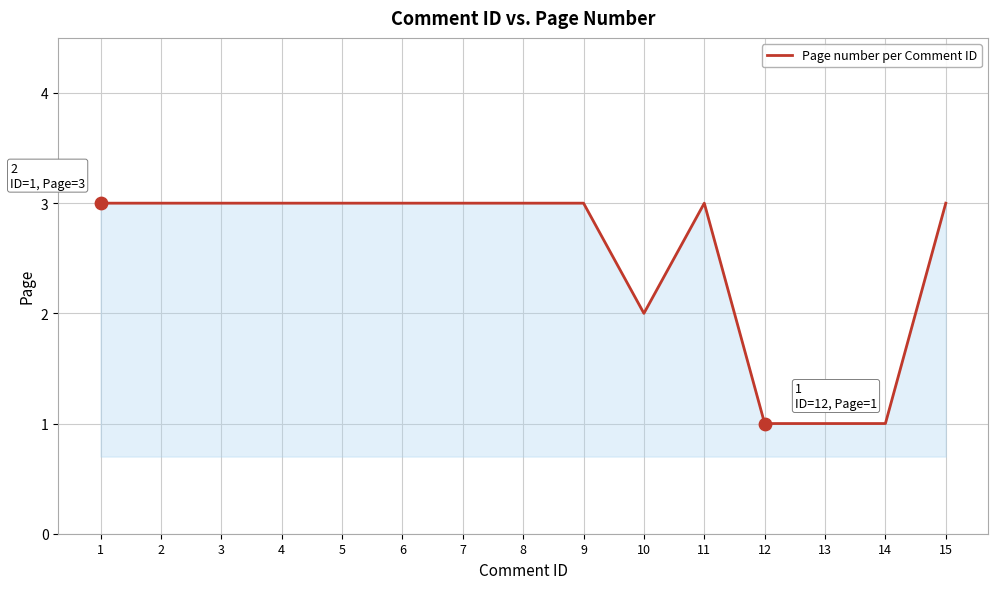

Approximately how many times larger is the value at 7 compared to 2?

1.0